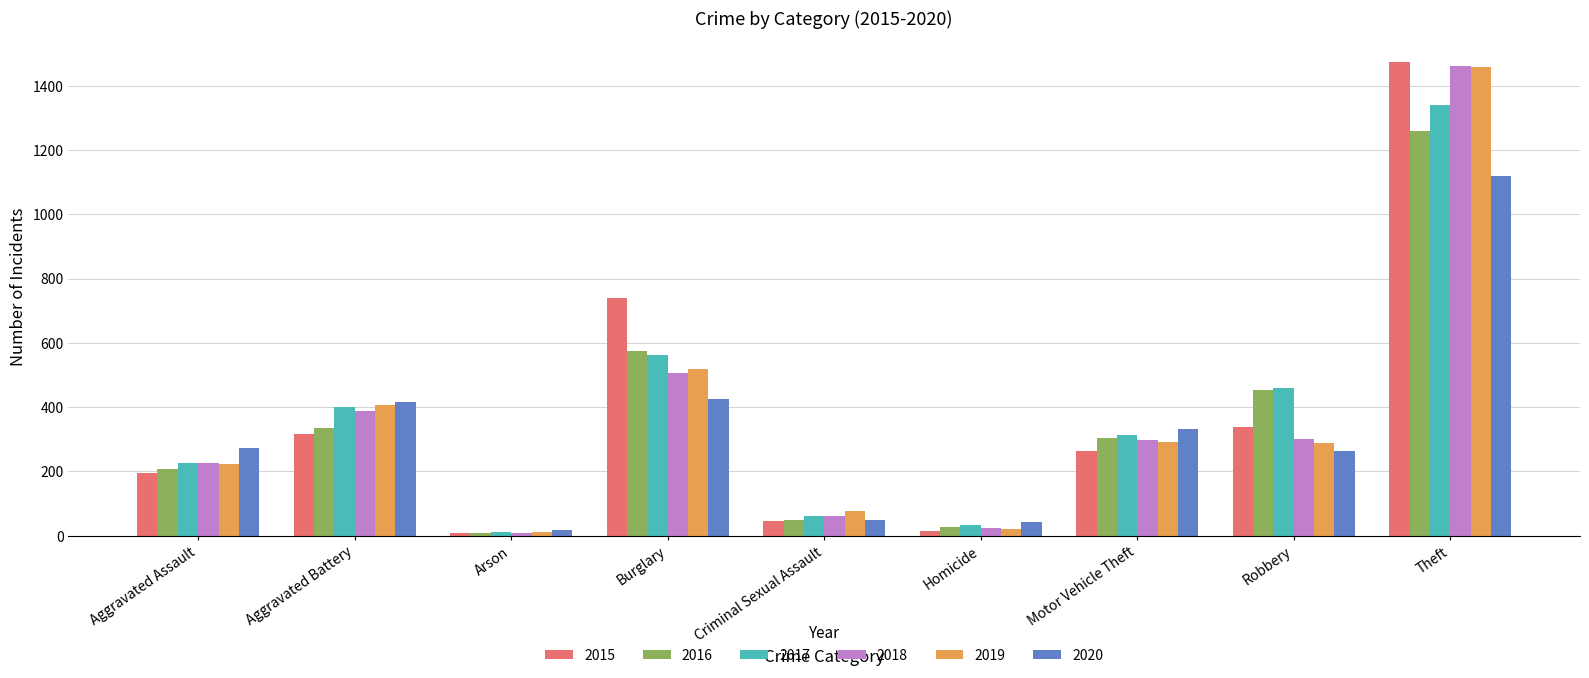

Where is 2019 nearest to the value 735?

Burglary